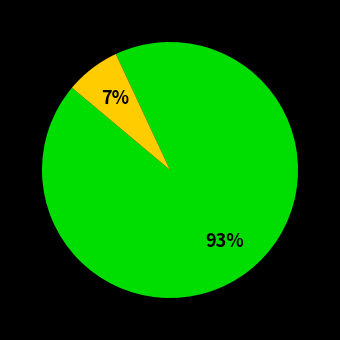

To the nearest percent, what is the average slice percentage?

33%